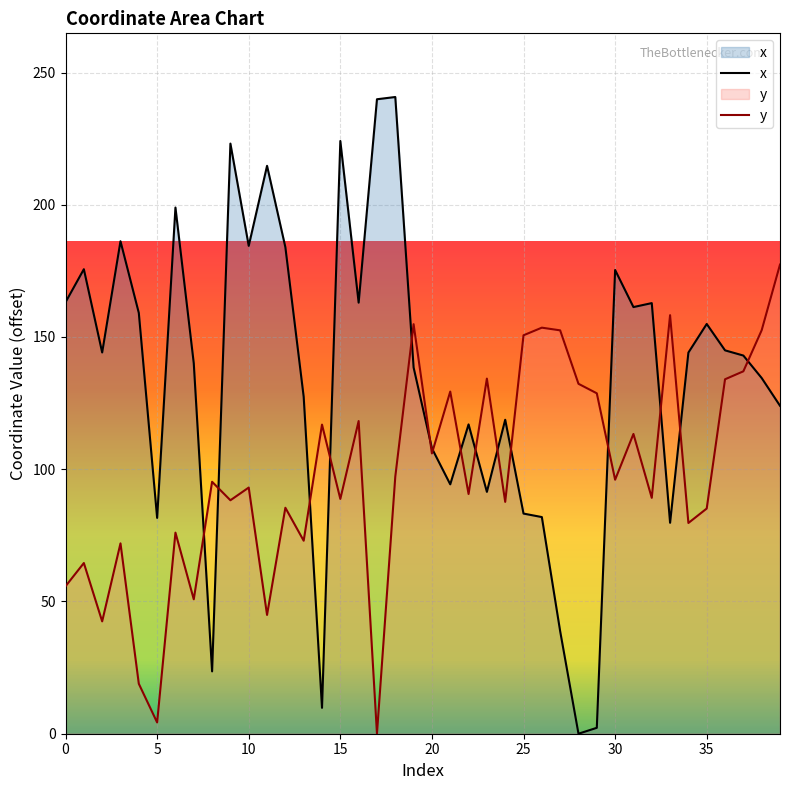

How many values in the y series are below 95?

20